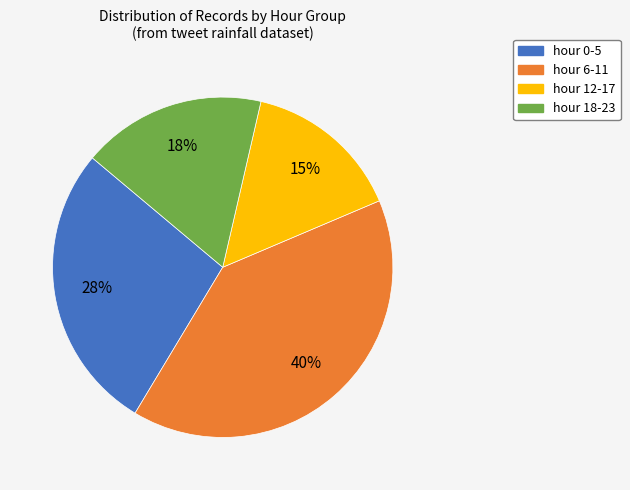

Is hour 18-23 the majority of the pie?

No